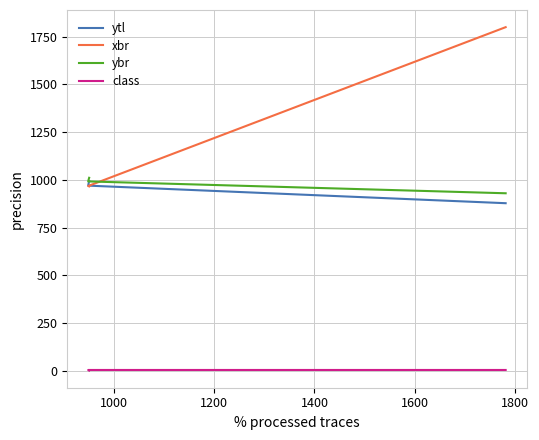

List the series in order of their peak value, lowest first.

class, ytl, ybr, xbr